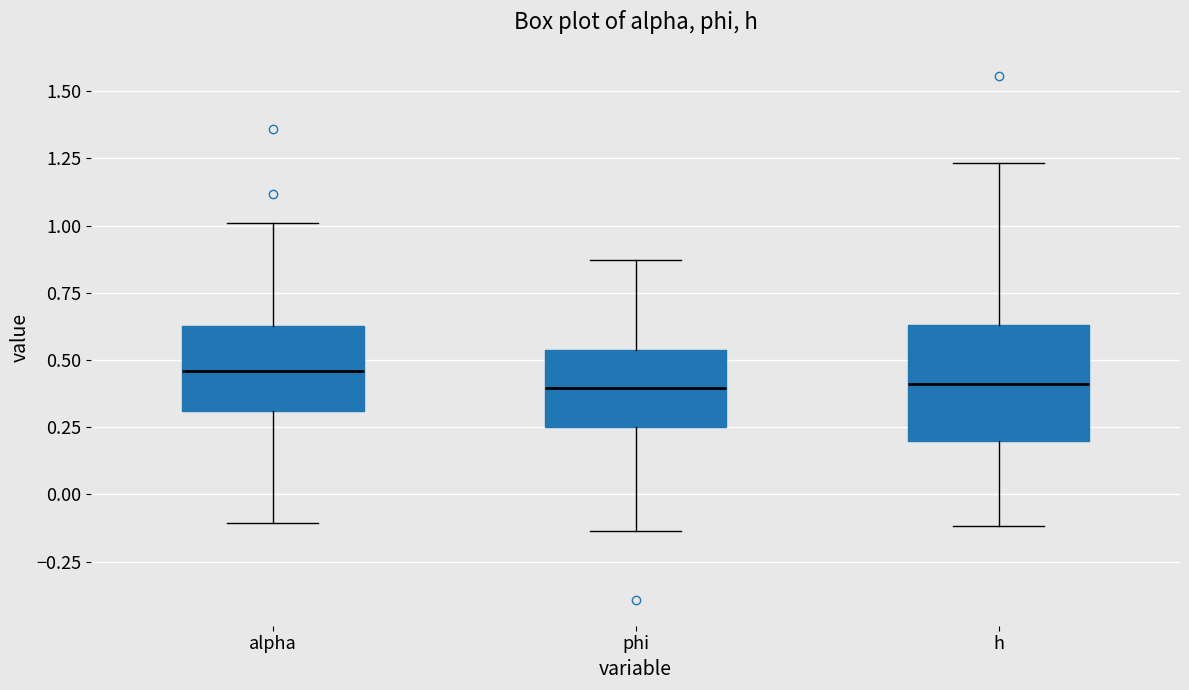

Reading left to right, transcribe this box plot: for each box, give where its median line is, the range the box spans, and where its two whiskers end, as read against the y-axis. The values are not printed on the chart, so give them approximately, as read against the axis.

alpha: median 0.45, box 0.30 to 0.65, whiskers -0.10 to 1.00
phi: median 0.40, box 0.25 to 0.55, whiskers -0.15 to 0.85
h: median 0.40, box 0.20 to 0.65, whiskers -0.10 to 1.25